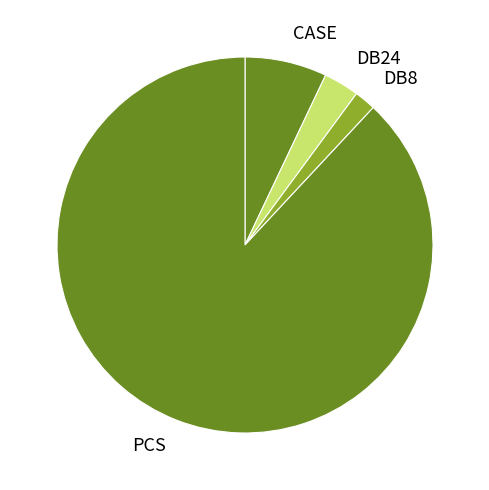

The PCS slice represents 10% of the pie. True or false?

False